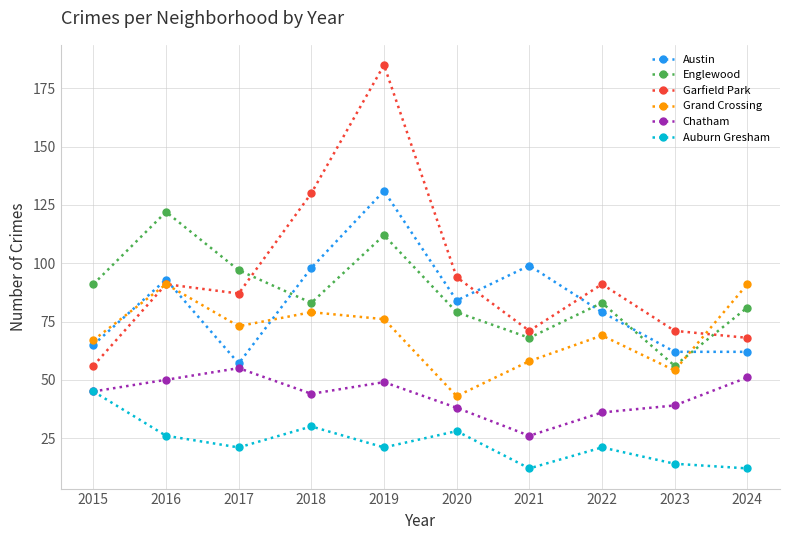

Which series changed the most between 2018 and 2023?

Garfield Park